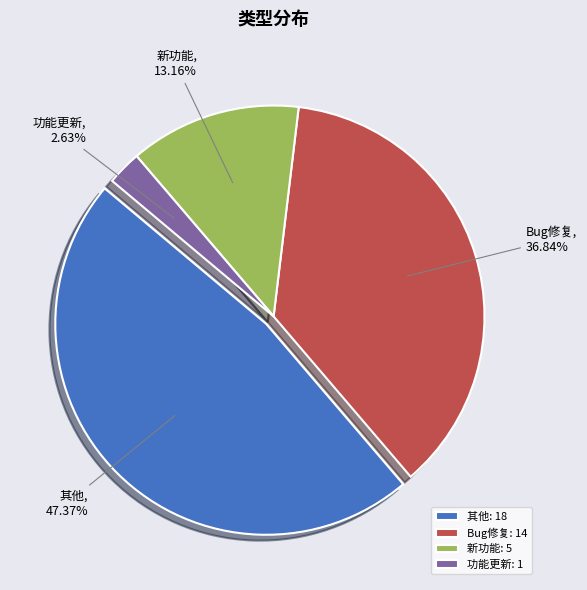

Is the sum of 功能更新 and 新功能 greater than half?

No